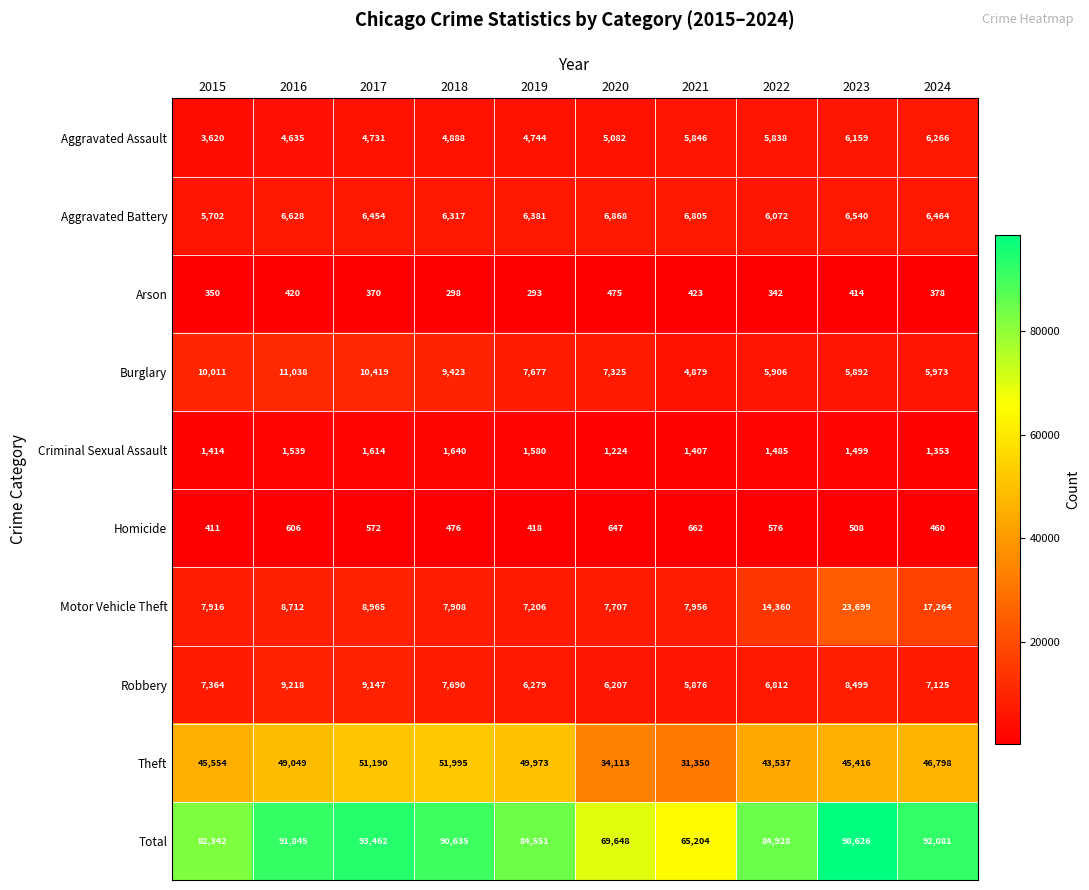

Which series has the widest spread of values?

Total